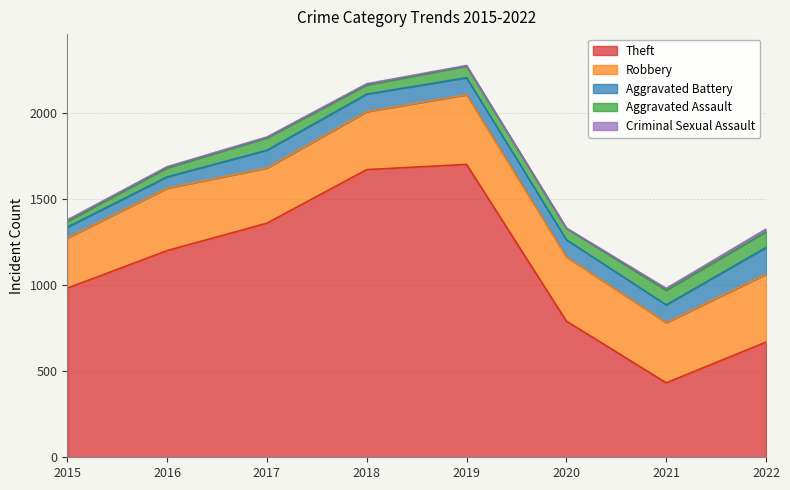

What are all the series names shown in the legend?

Theft, Robbery, Aggravated Battery, Aggravated Assault, Criminal Sexual Assault